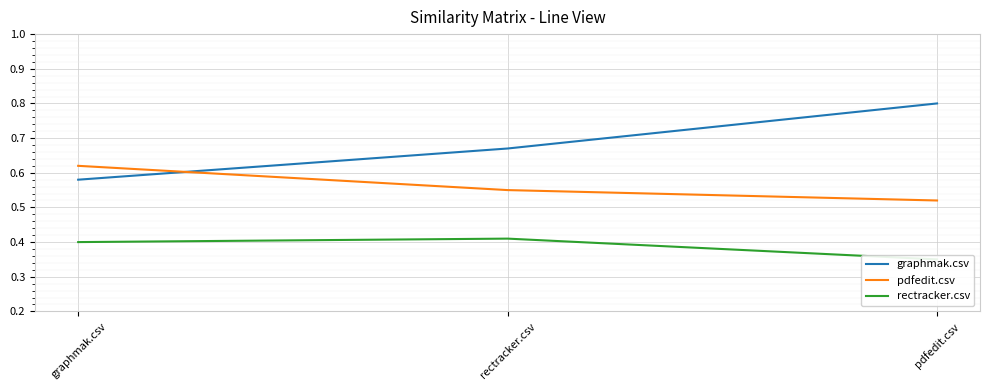

Which series has the widest spread of values?

graphmak.csv